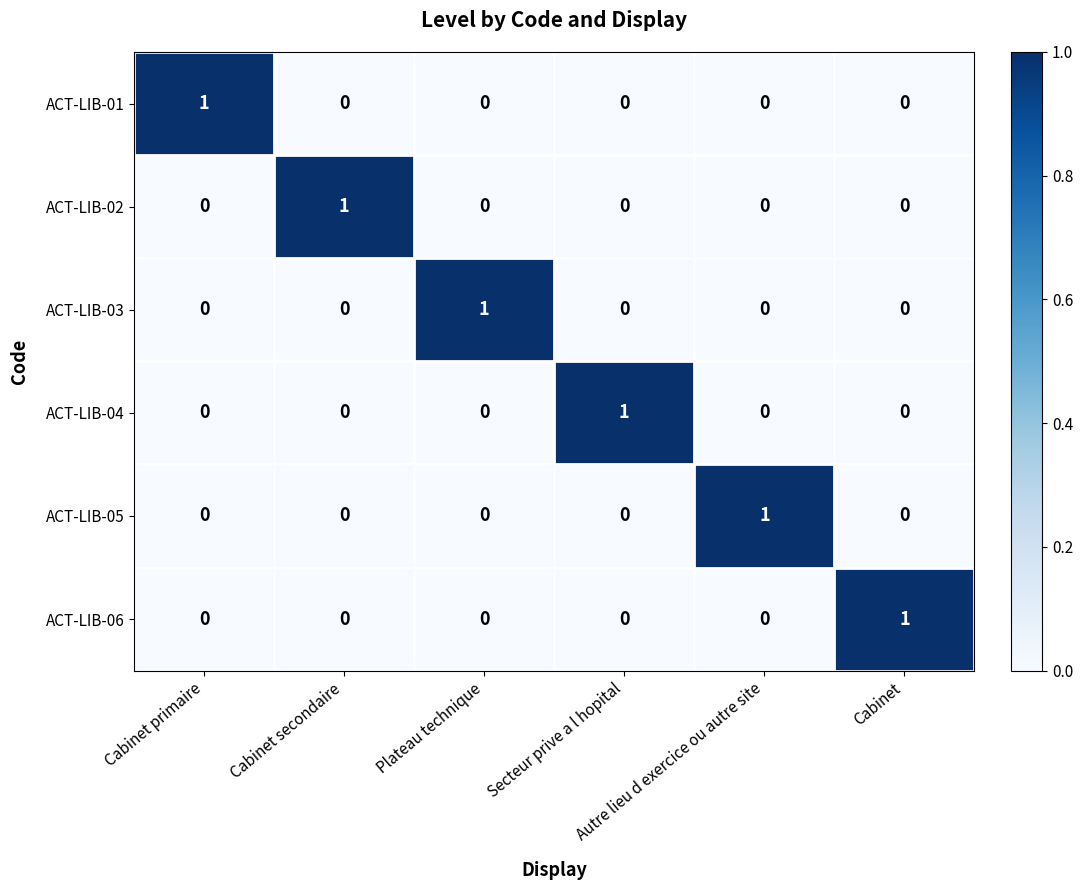

Count the ACT-LIB-03 values in the range 0 to 1.

6